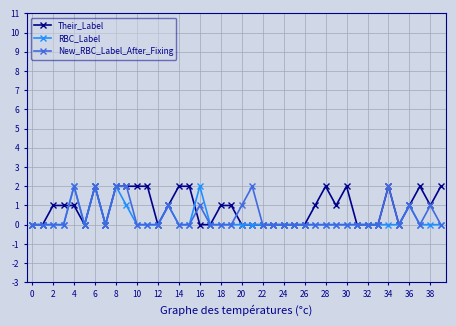

Reading left to right, extract all data points from this chart.

Their_Label: 0	0	1	1	1	0	2	0	2	2	2	2	0	1	2	2	0	0	1	1	0	0	0	0	0	0	0	1	2	1	2	0	0	0	2	0	1	2	1	2
RBC_Label: 0	0	0	0	2	0	2	0	2	1	0	0	0	1	0	0	2	0	0	0	0	0	0	0	0	0	0	0	0	0	0	0	0	0	0	0	1	0	0	0
New_RBC_Label_After_Fixing: 0	0	0	0	2	0	2	0	2	2	0	0	0	1	0	0	1	0	0	0	1	2	0	0	0	0	0	0	0	0	0	0	0	0	2	0	1	0	1	0